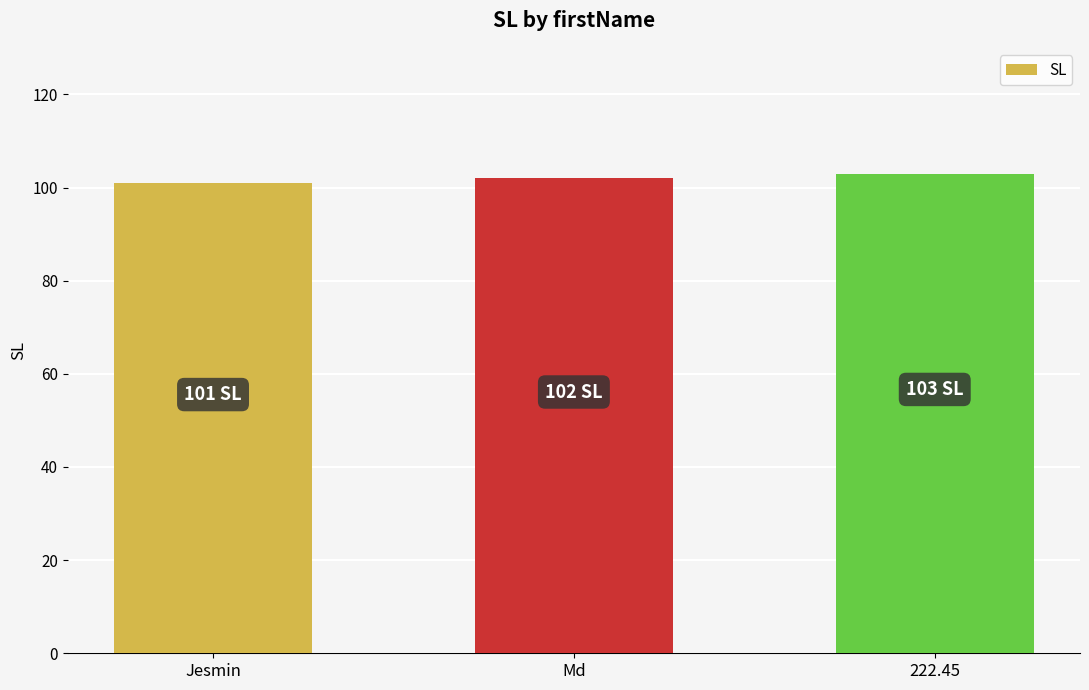

What is the average value?

102